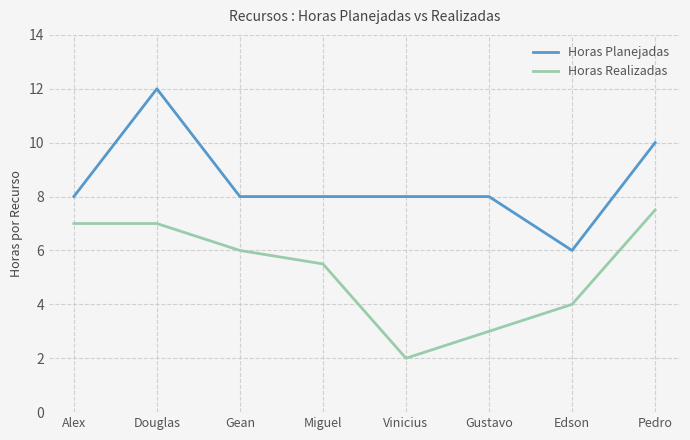

What value does the Horas Planejadas series have at Gean?

8.0